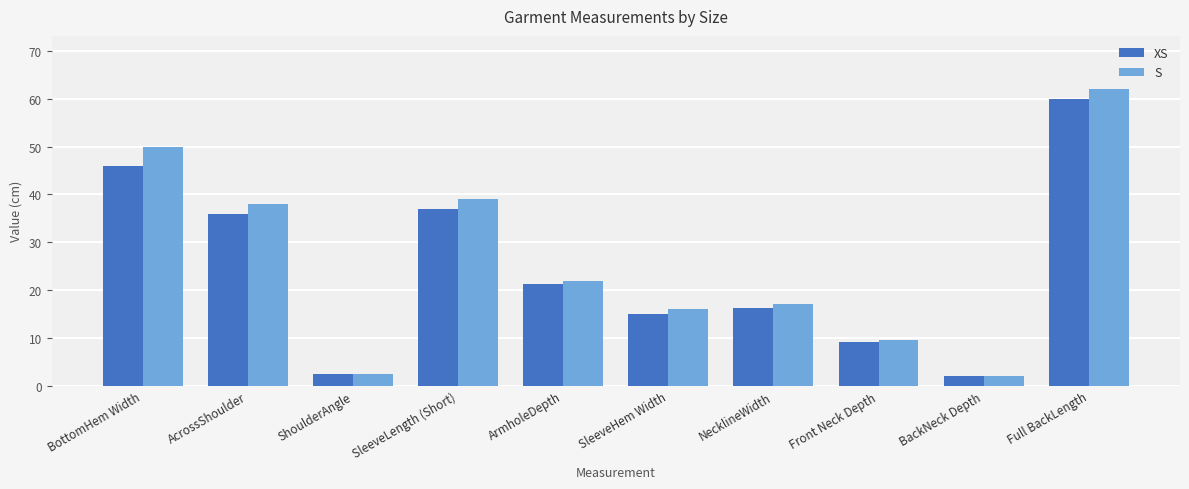

Reading left to right, list all the values displayed in this chart.

XS: 46.0	36.0	2.5	37.0	21.2	15.0	16.2	9.1	2.0	60.0
S: 50.0	38.0	2.5	39.0	22.0	16.0	17.0	9.5	2.0	62.0